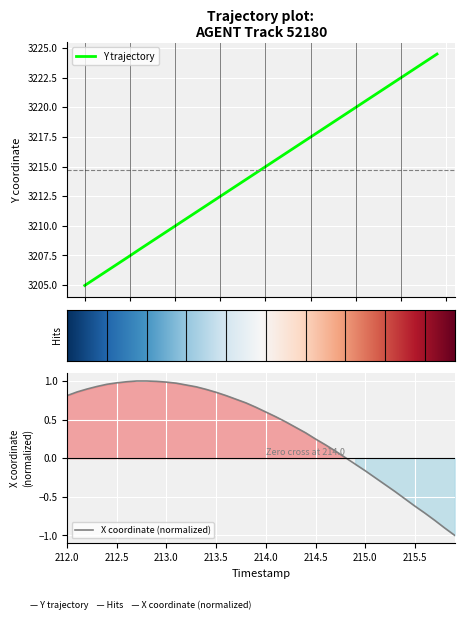

What is the maximum value for X?

1.0